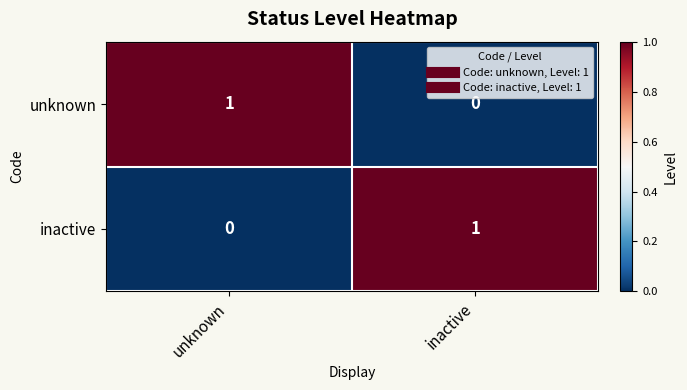

Is the value of unknown at inactive greater than the value of inactive at inactive?

No